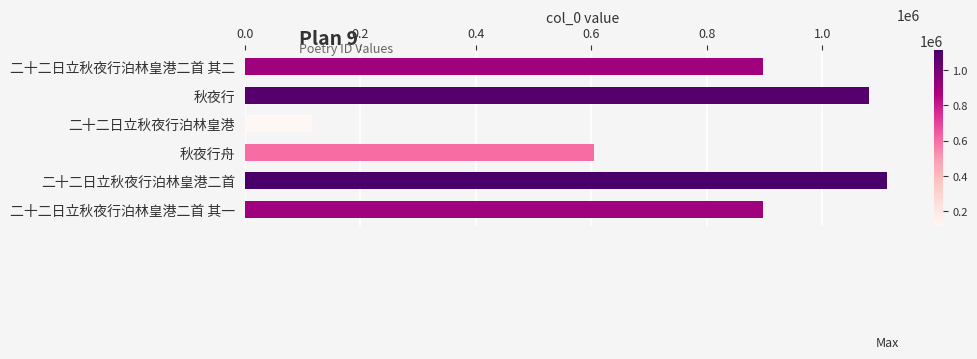

What is the value of the 6th bar from the top?

896811